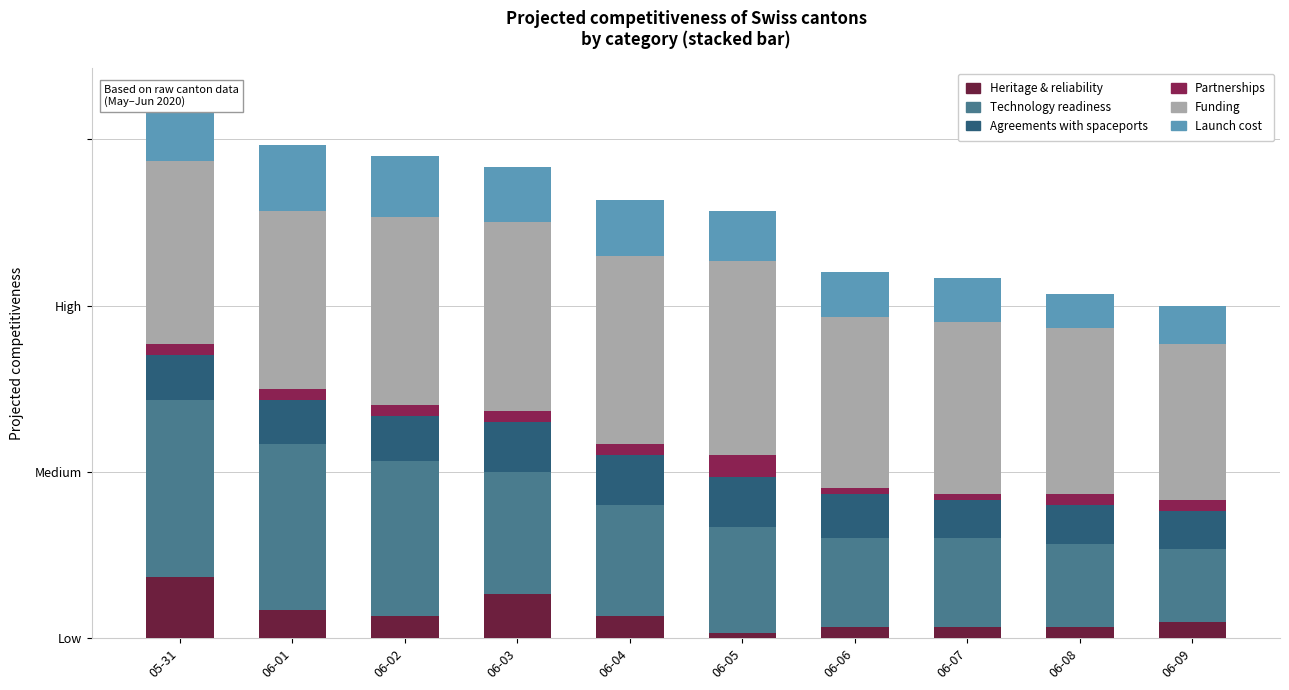

What is the total value across all series at 06-01?

89